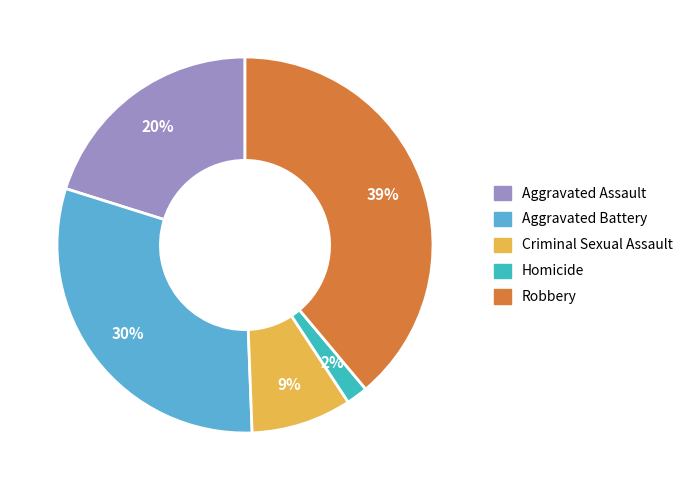

Between Aggravated Battery and Aggravated Assault, which is larger?

Aggravated Battery